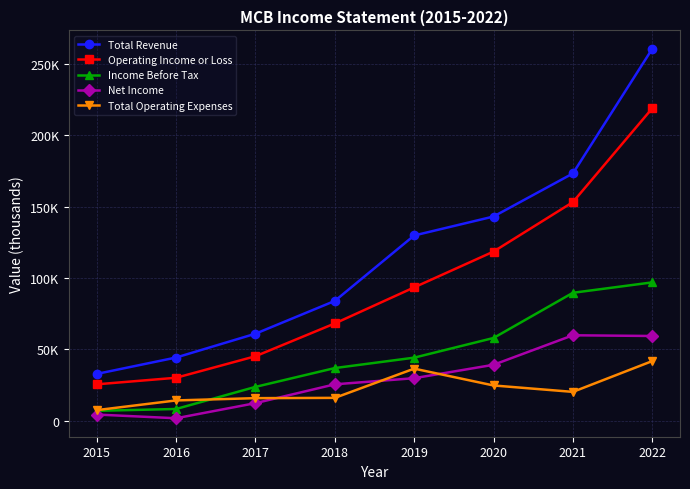

Which category has the lowest value across all series?

2016